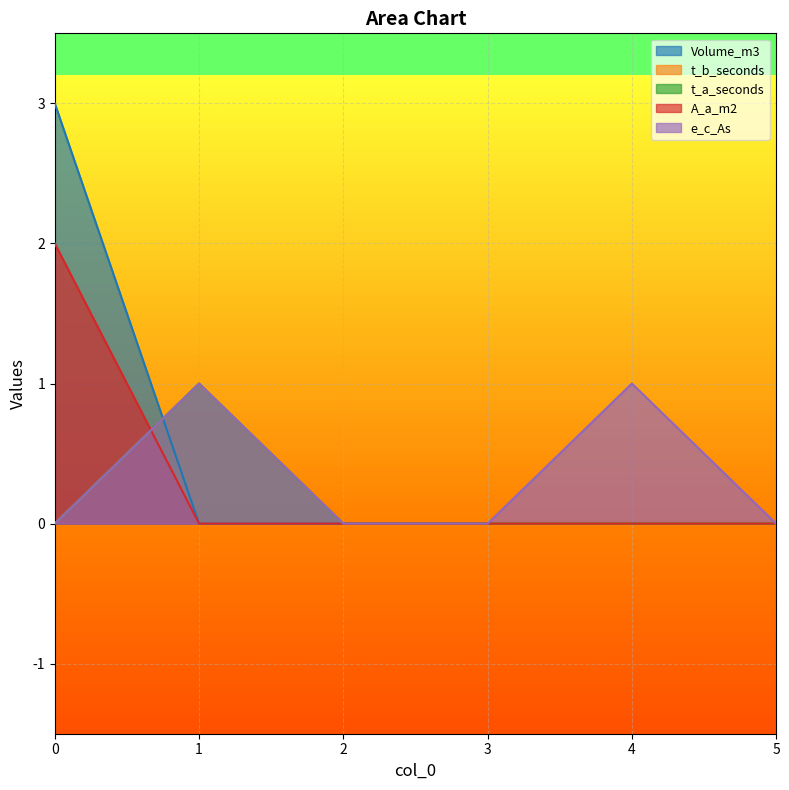

What is the sum of all Volume_m3 values?

3